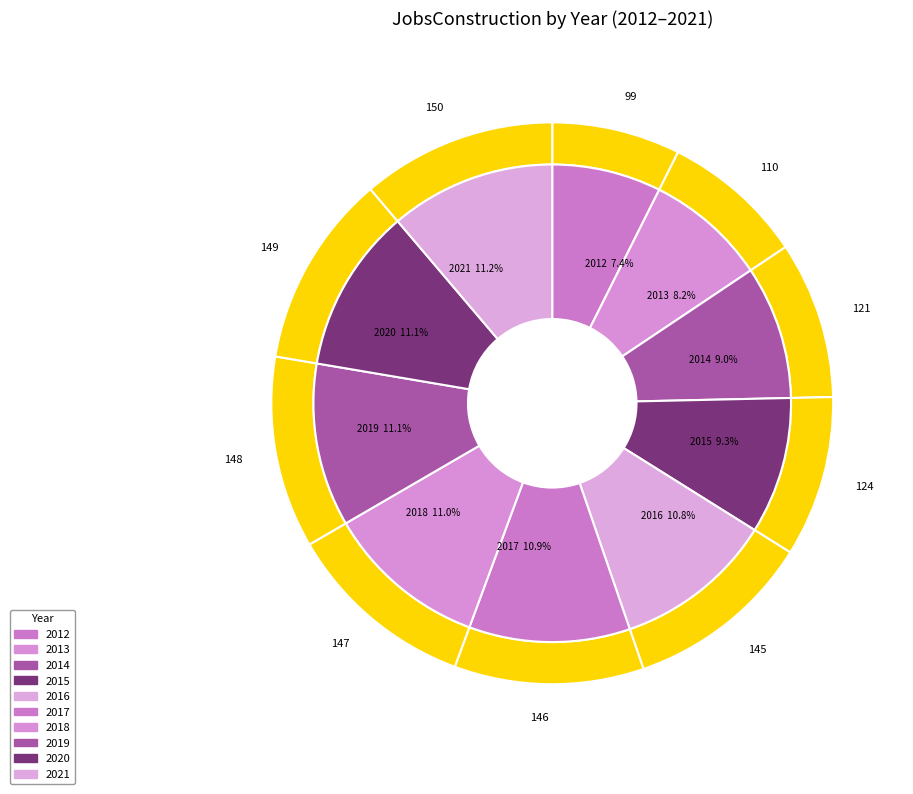

Combined, do 2015 and 2018 account for over 50%?

No